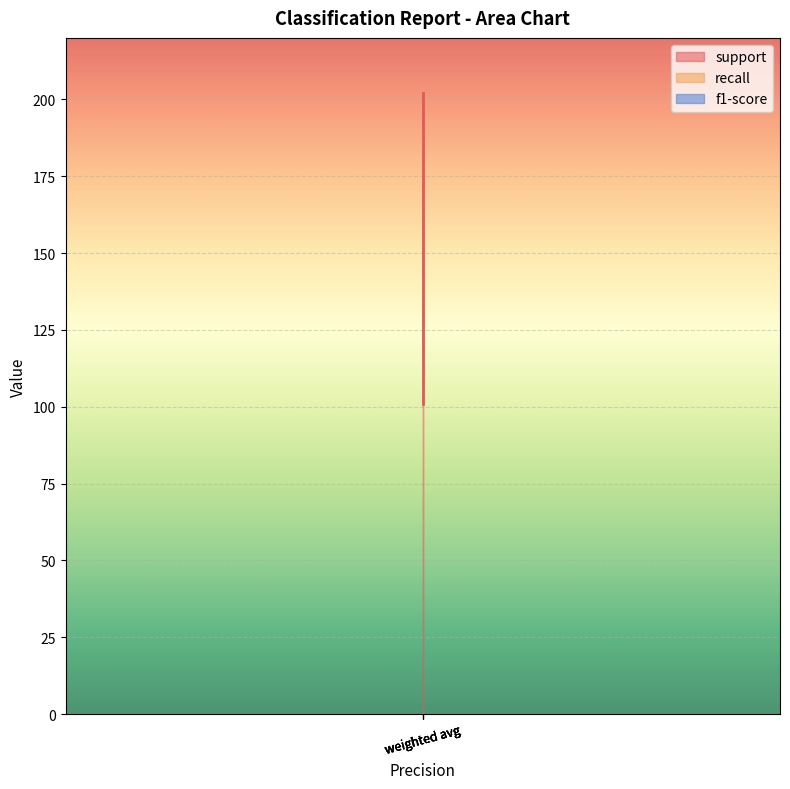

What are all the series names shown in the legend?

support, recall, f1-score